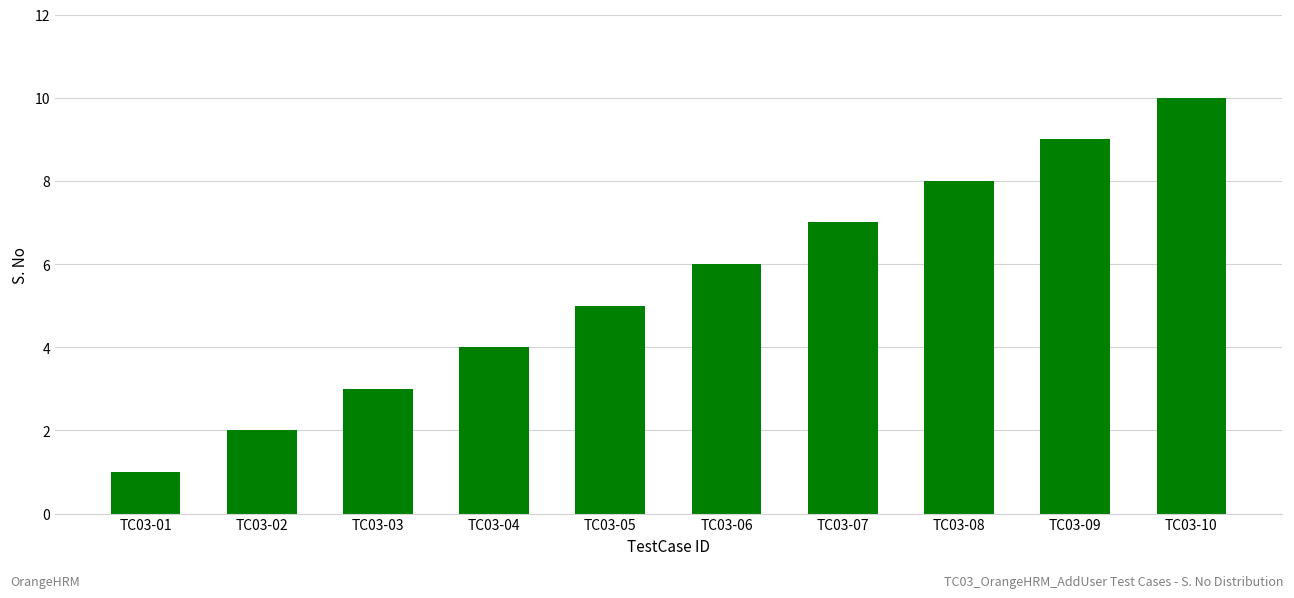

Which category has the lowest value across all series?

TC03-01